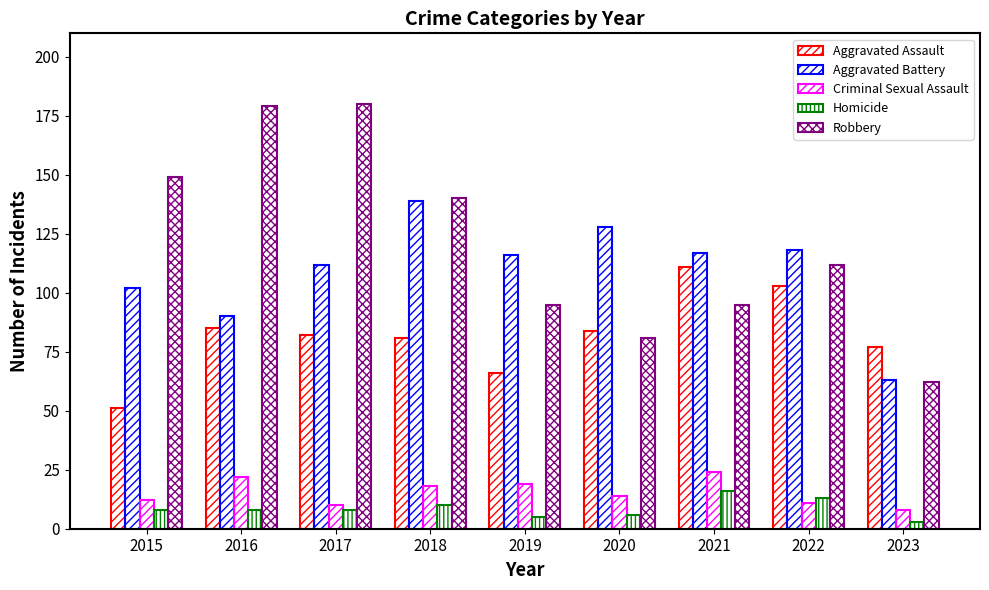

Is it true that Criminal Sexual Assault equals 24 at 2021?

True